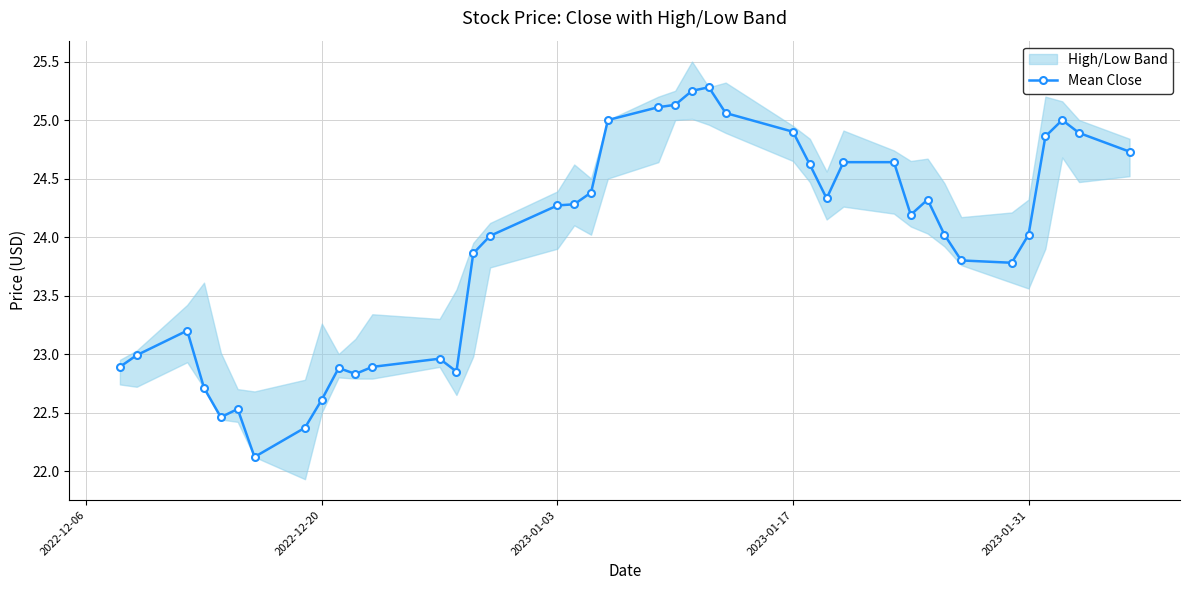

True or false: Mean Close has more than 0 interior local peaks.

True